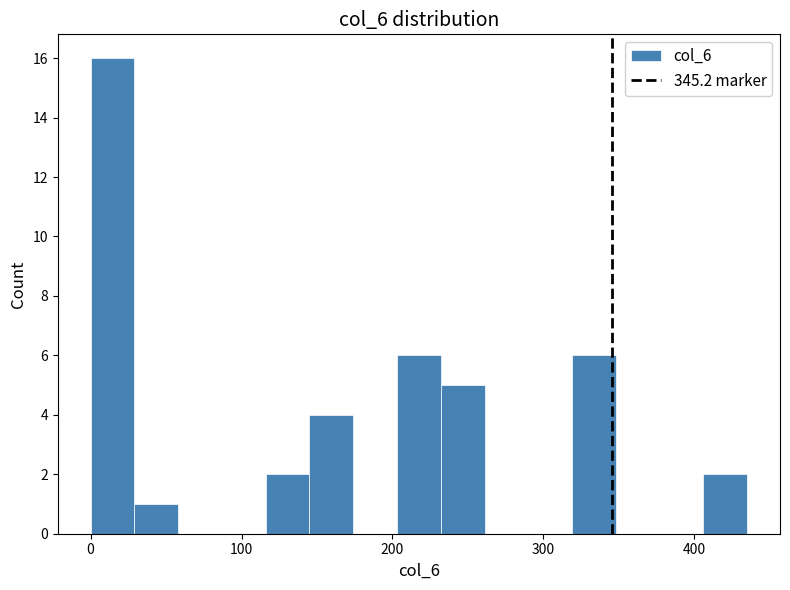

Read against the x-axis, roughly where is the centre of the tallest bar?

10